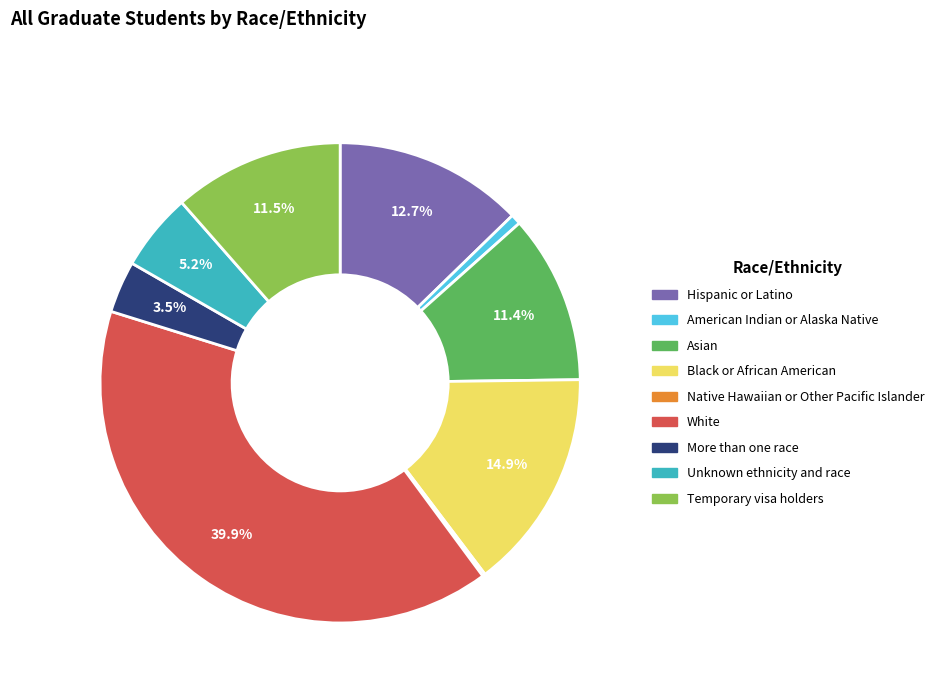

Combined, do Asian and Hispanic or Latino account for over 50%?

No